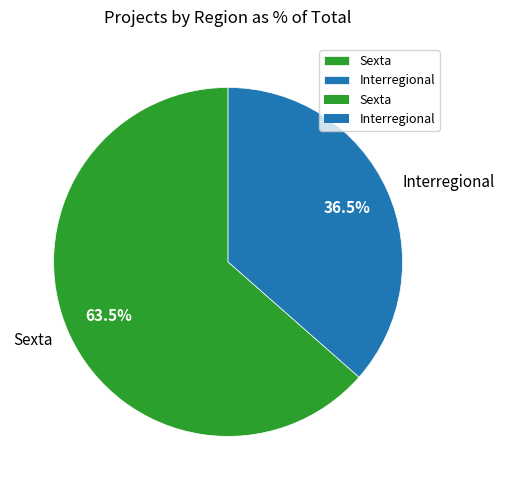

Is Sexta the majority of the pie?

Yes